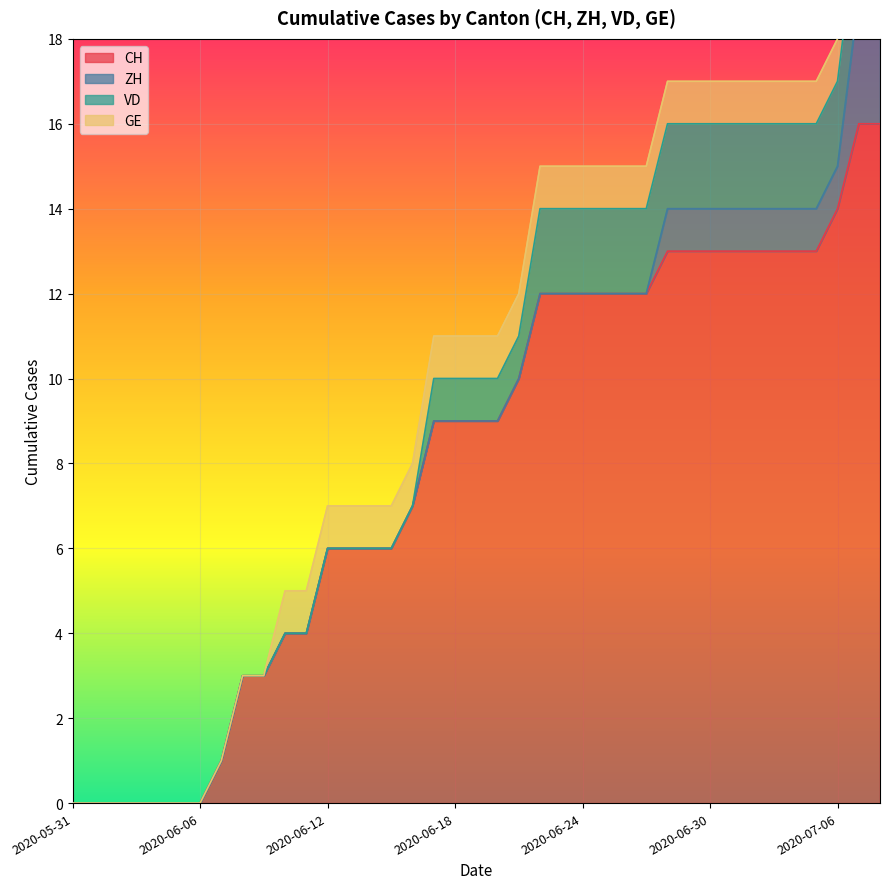

What is the highest value of the CH series?

16